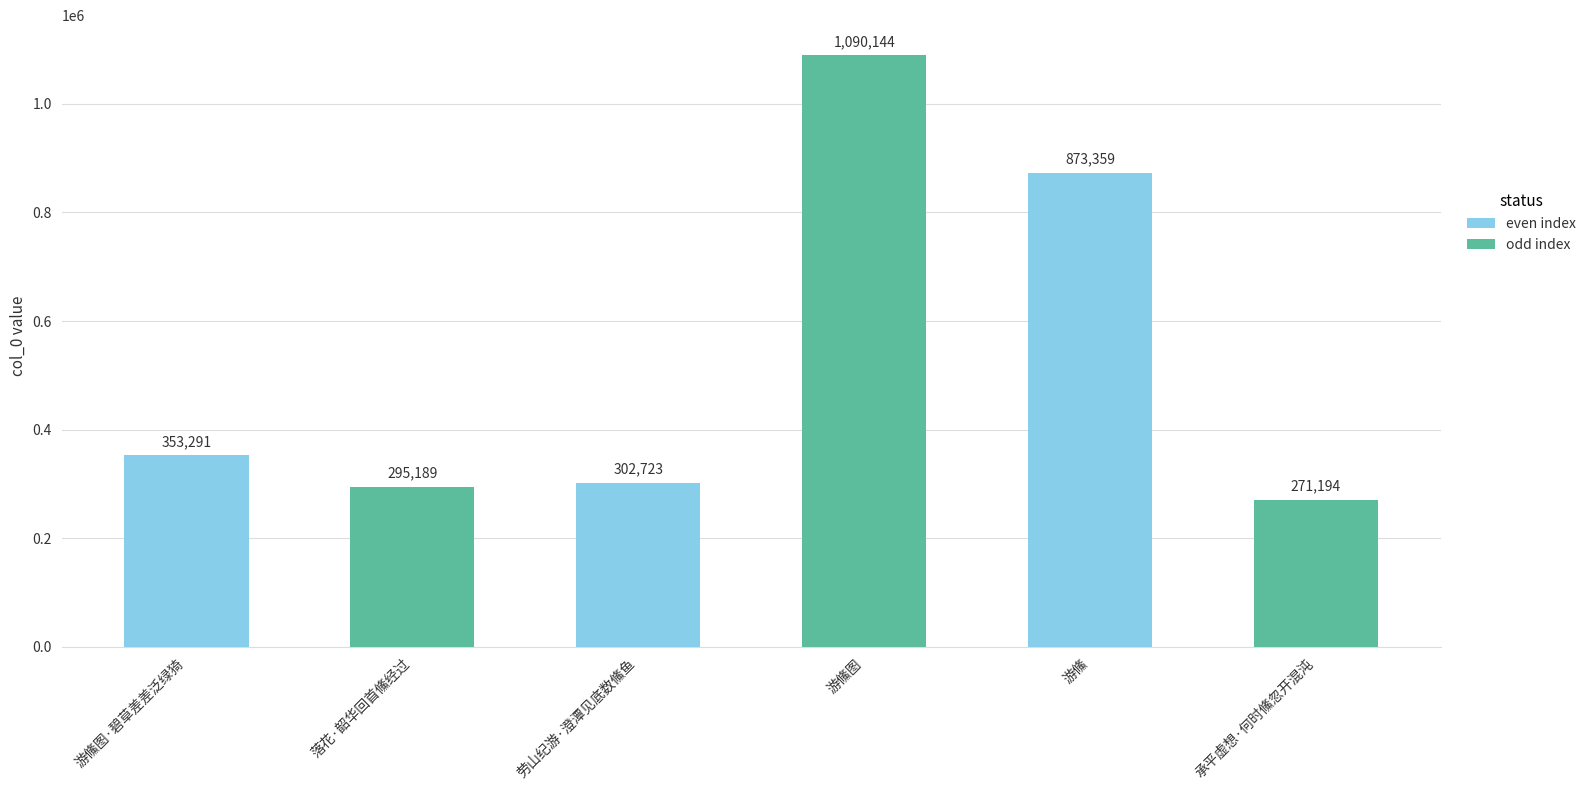

Are the bars horizontal?

No